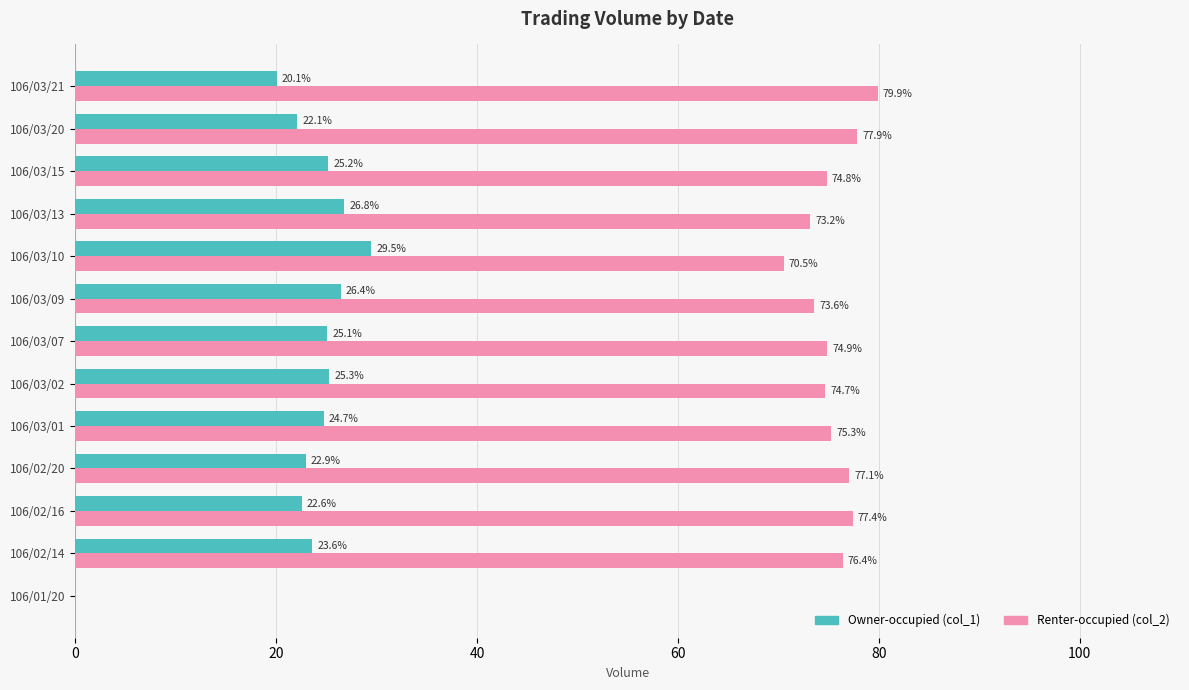

Where is Renter-occupied (col_2) nearest to the value 39?

106/03/10